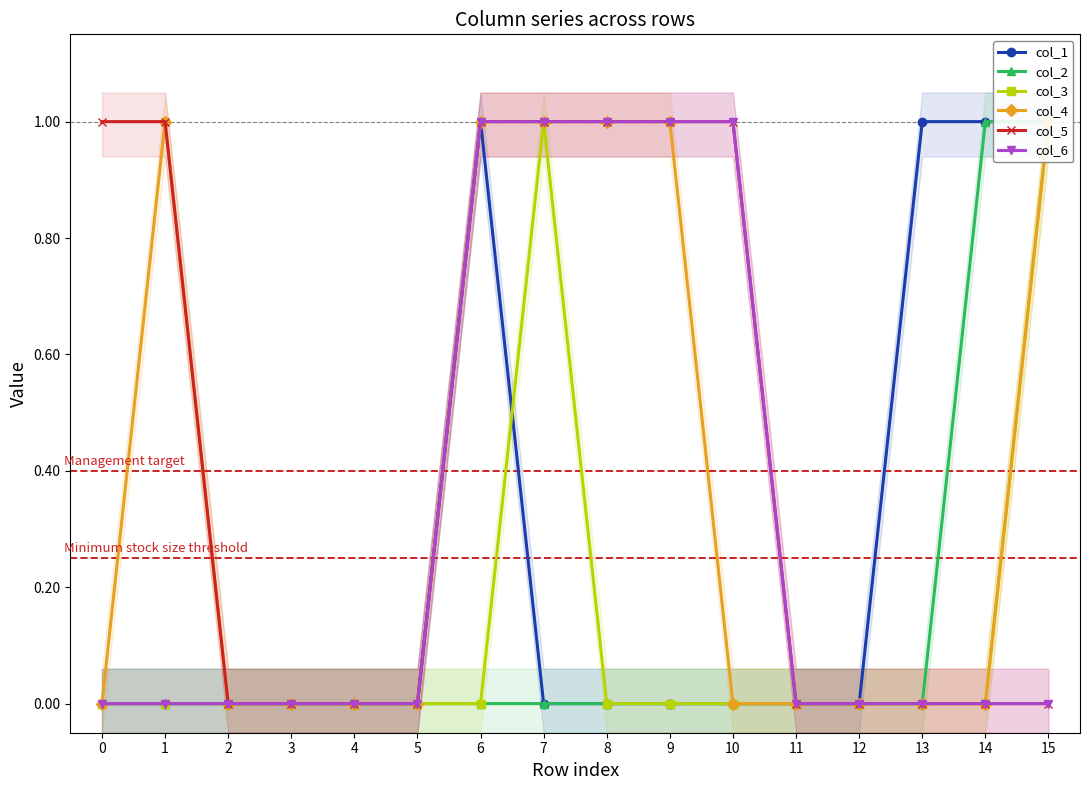

How many positive values does the col_3 series have?

2